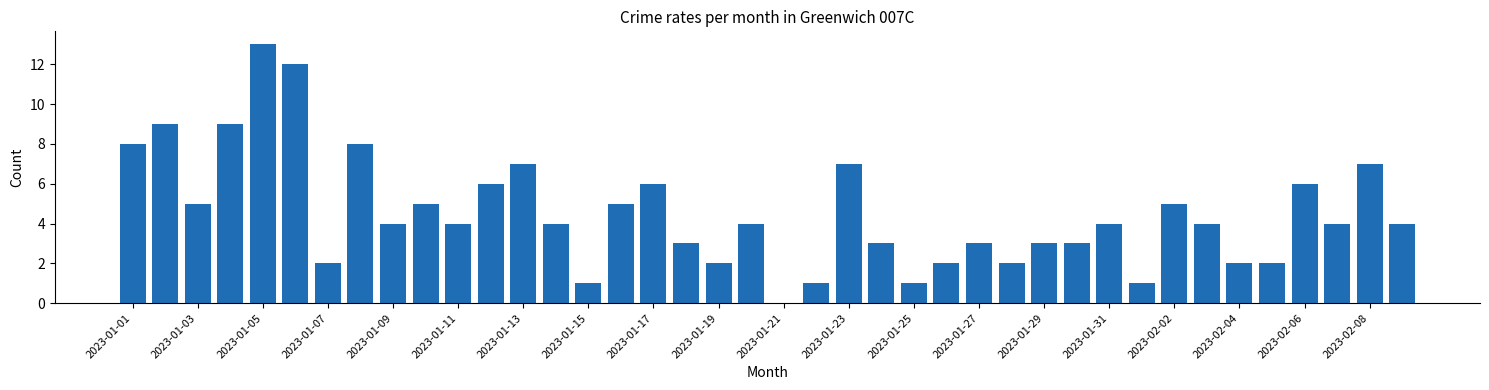

What is the sum of all values?

181